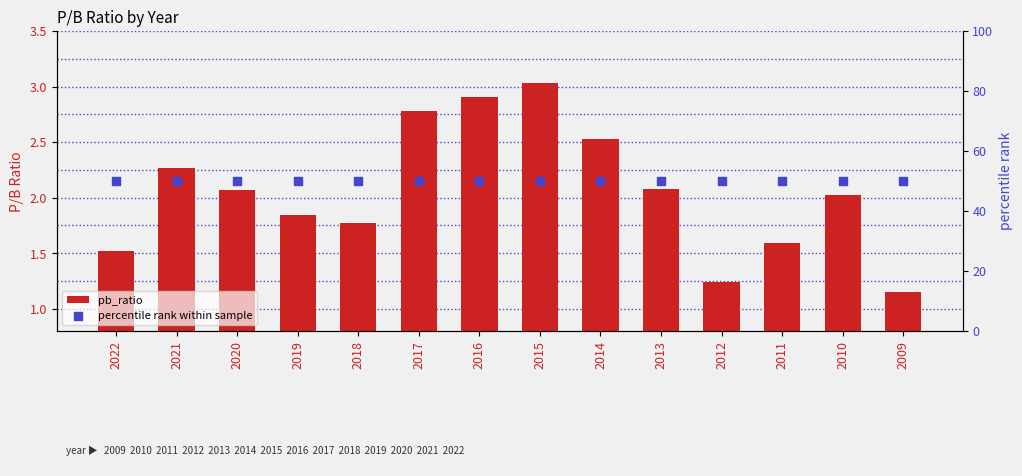

At how many categories does at least one series exceed 31?

14